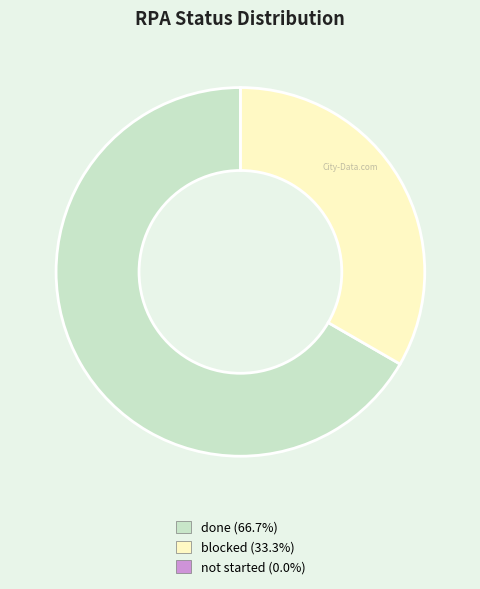

What is the majority slice?

done